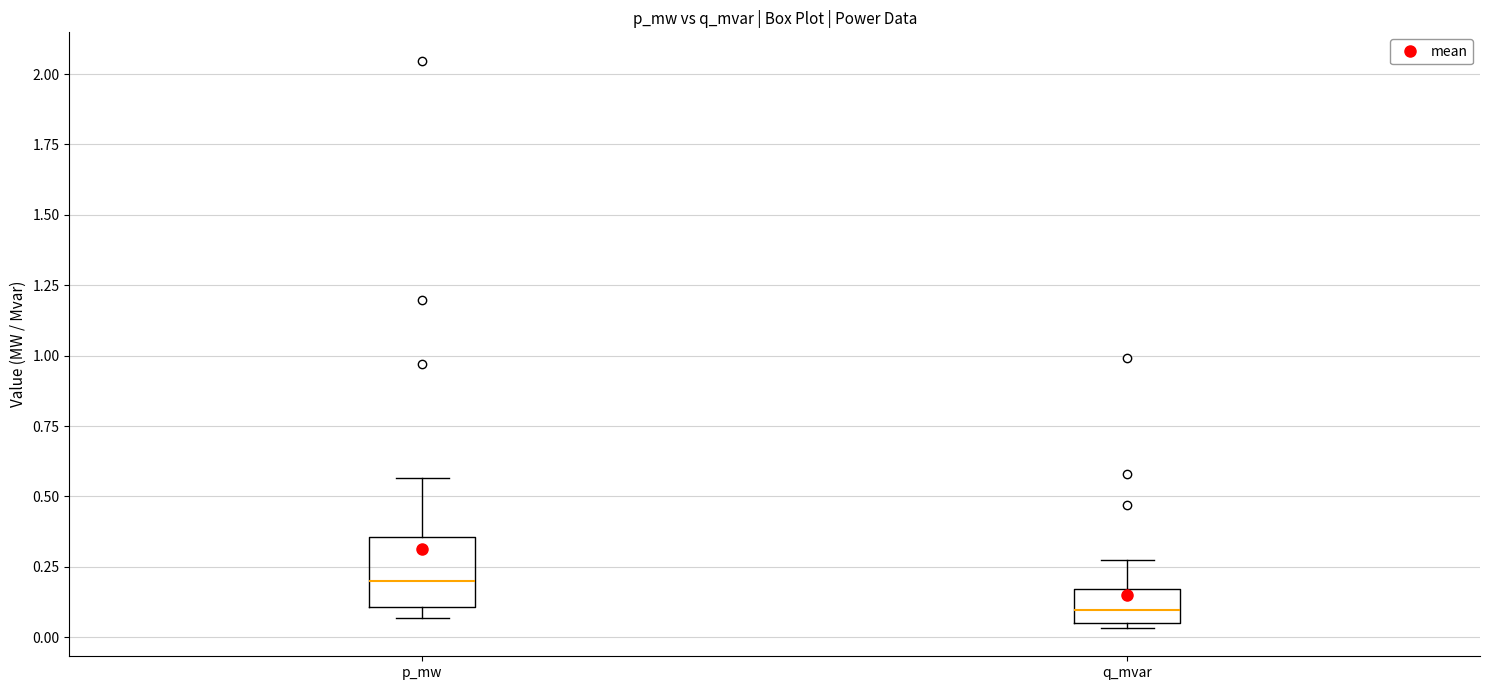

Where does the median line of the box for q_mvar sit on the y-axis? The values are not printed on the chart, so give them approximately, as read against the axis.

0.10